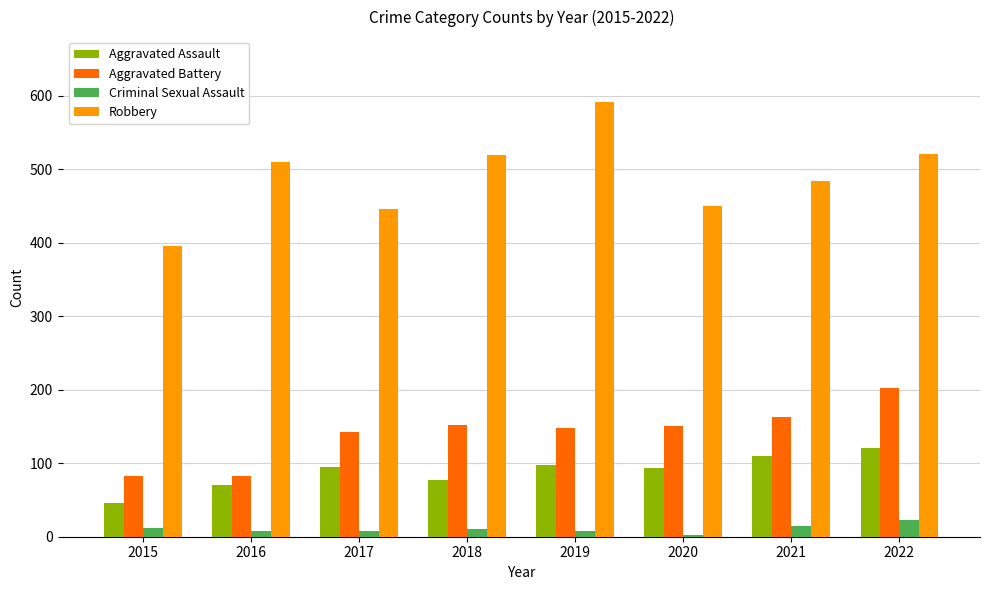

True or false: Aggravated Assault has a value of 162 at 2022.

False